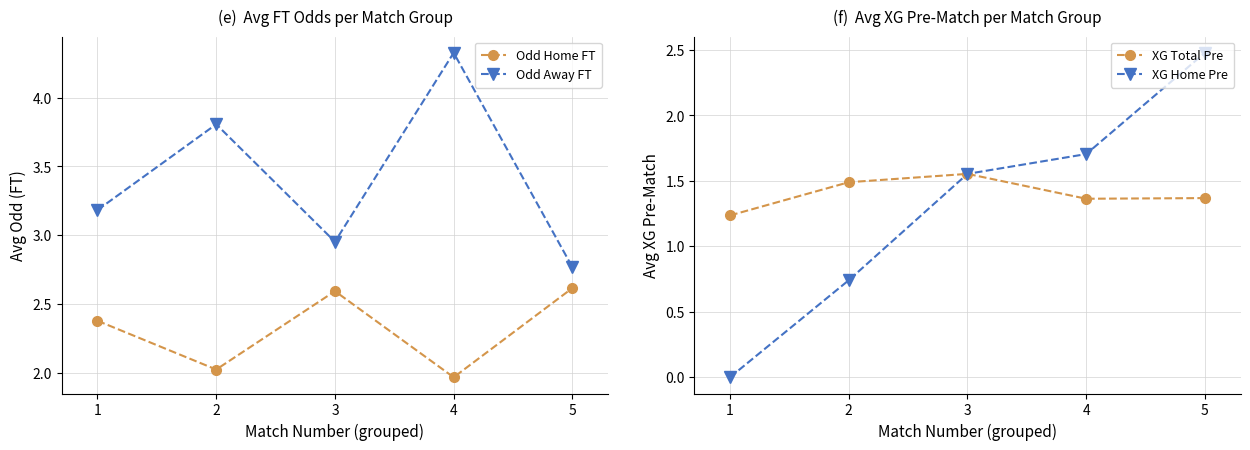

What is the greatest value displayed?

4.3